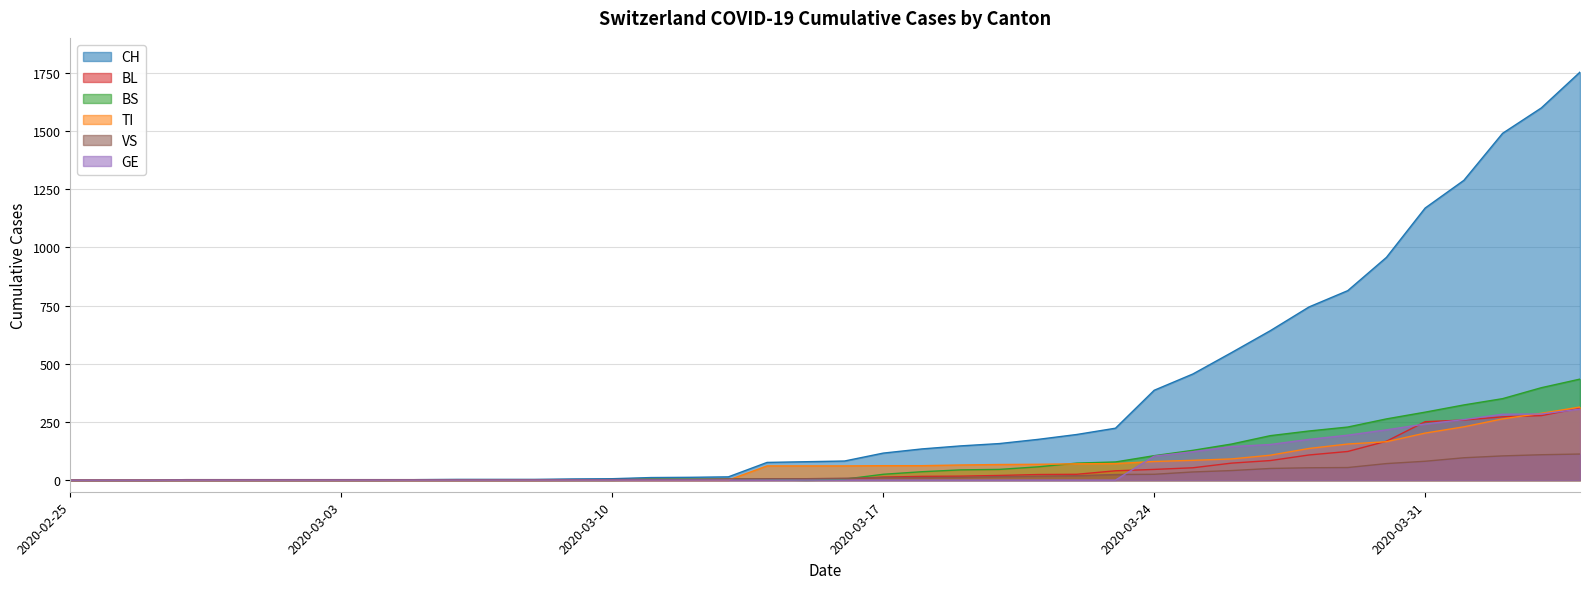

Rank the series by their maximum value, from highest to lowest.

CH, BS, TI, BL, GE, VS